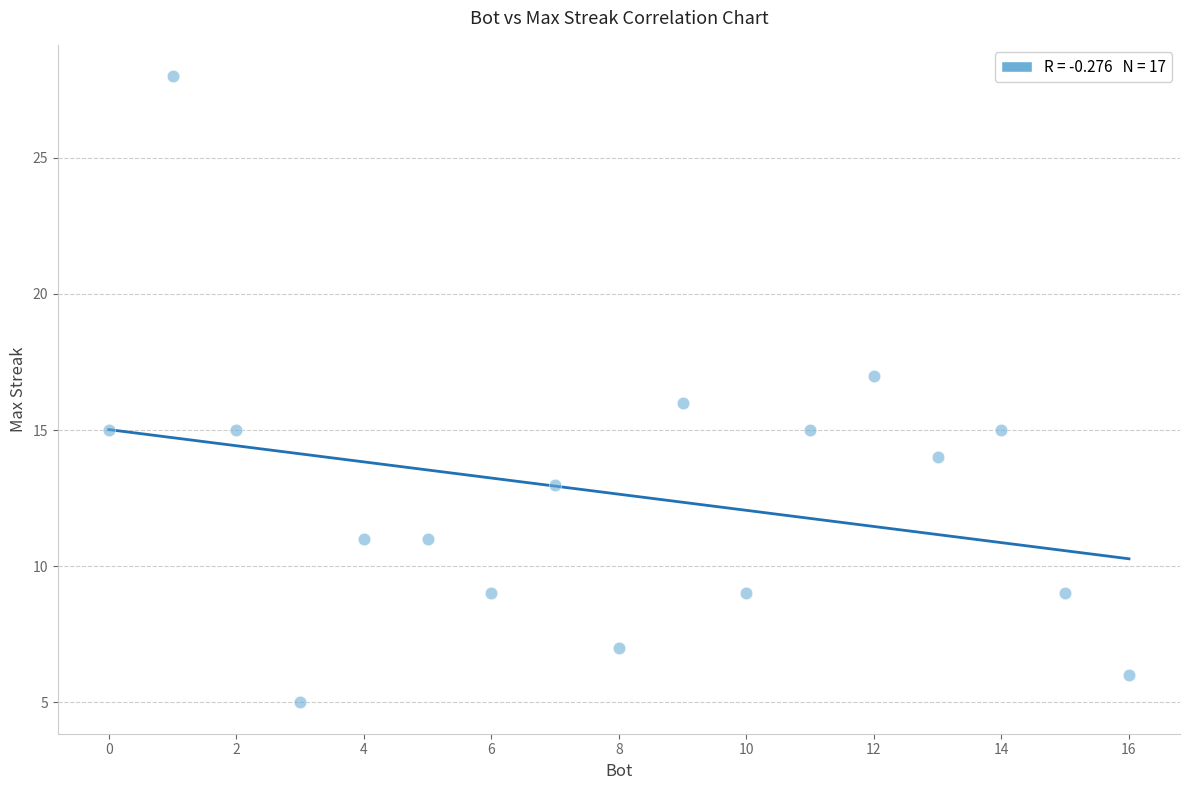

What is the range of Y values (max minus min)?

23